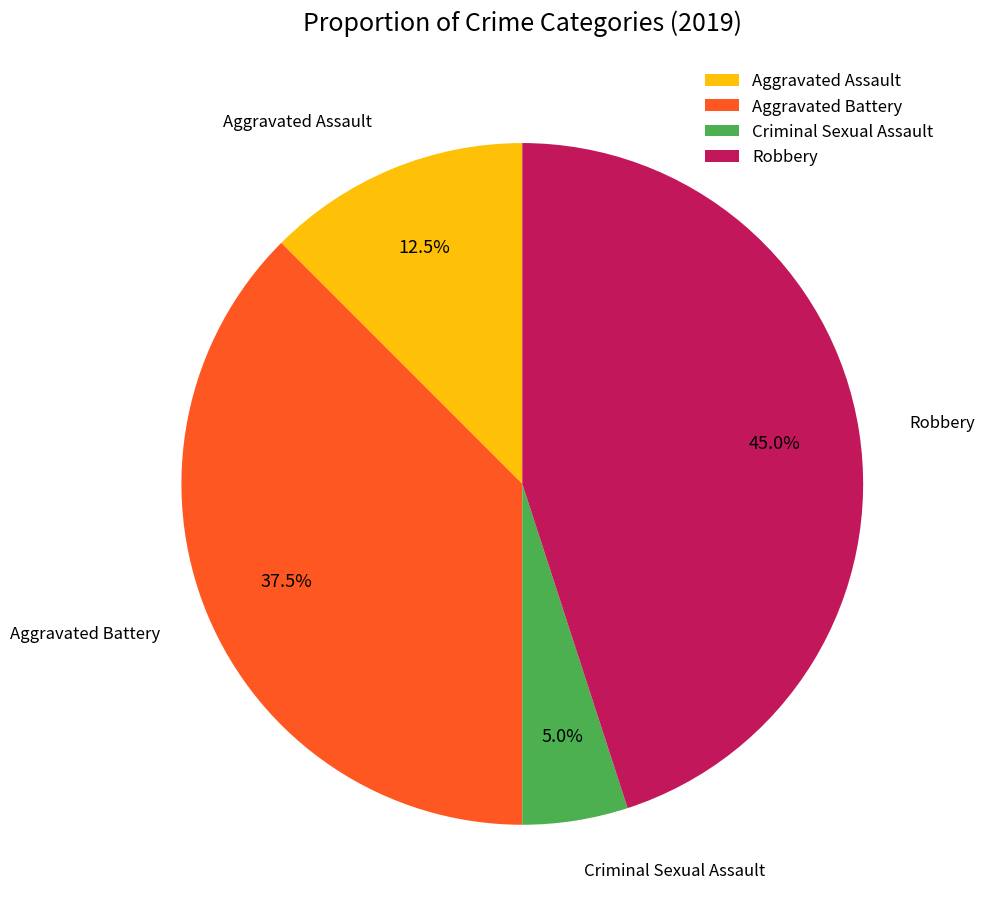

What is the smallest slice in the pie chart?

Criminal Sexual Assault